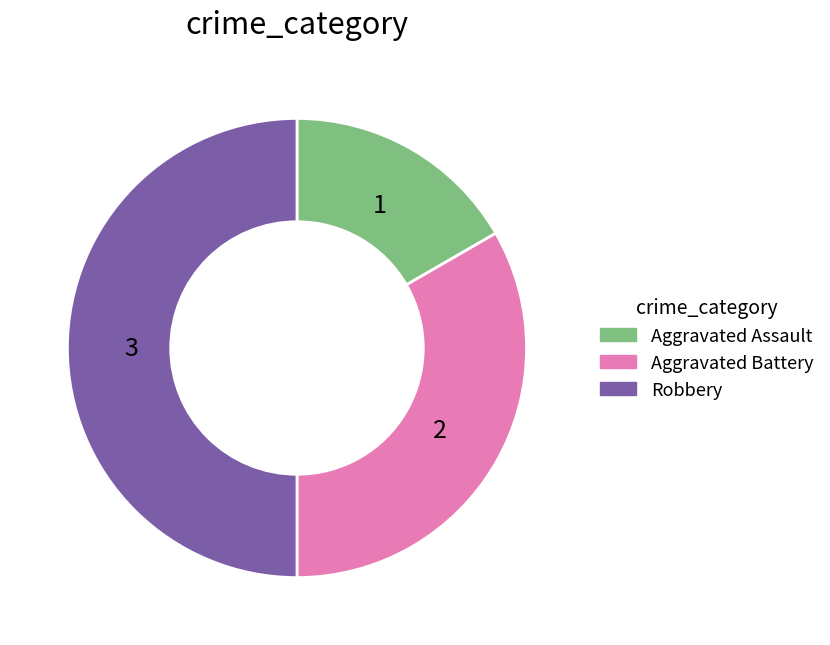

Is it true that Robbery is 50% of the pie?

True